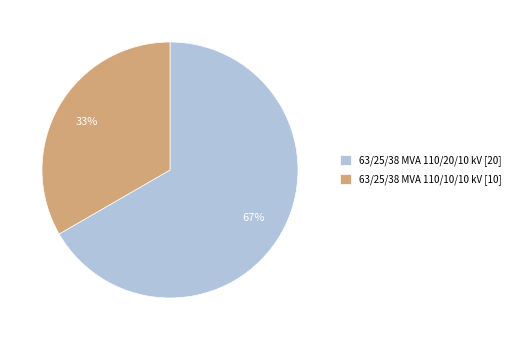

True or false: 63/25/38 MVA 110/10/10 kV accounts for 41% of the total.

False